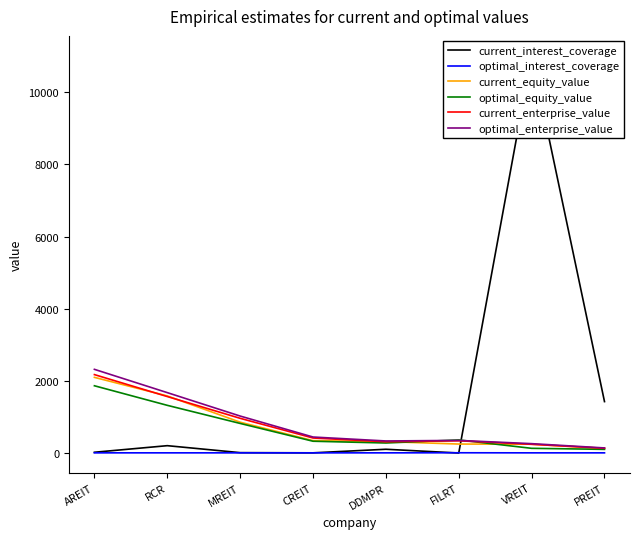

List the series in order of their peak value, highest first.

current_interest_coverage, optimal_enterprise_value, current_enterprise_value, current_equity_value, optimal_equity_value, optimal_interest_coverage